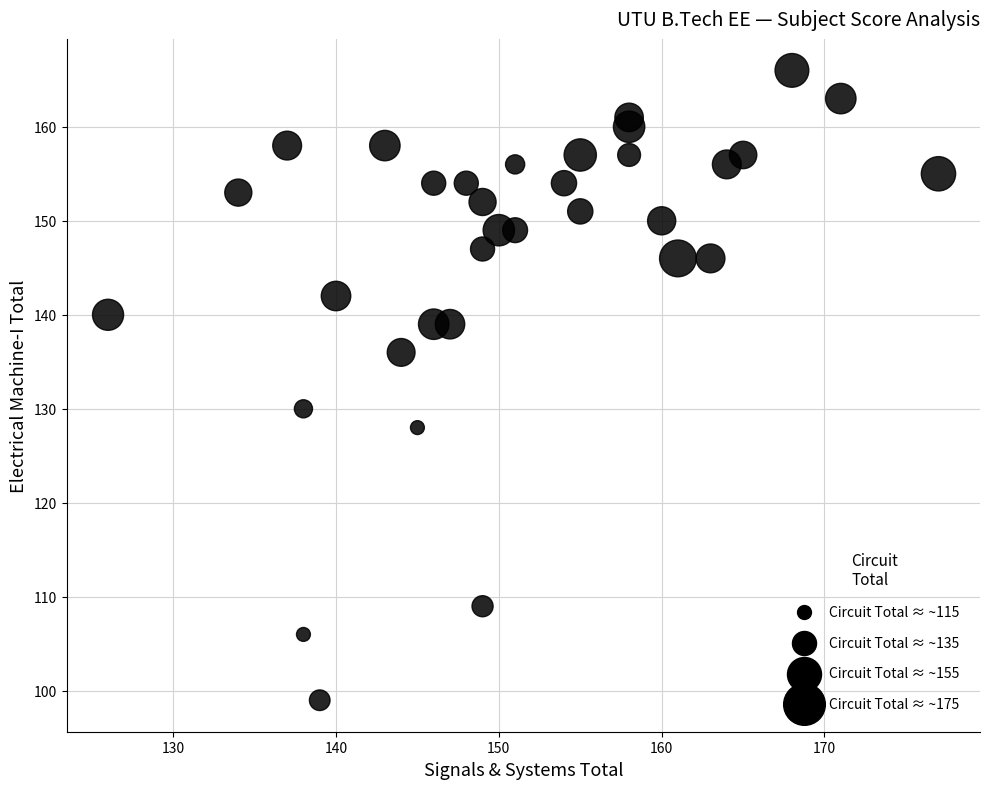

What is the range of Y values (max minus min)?

67